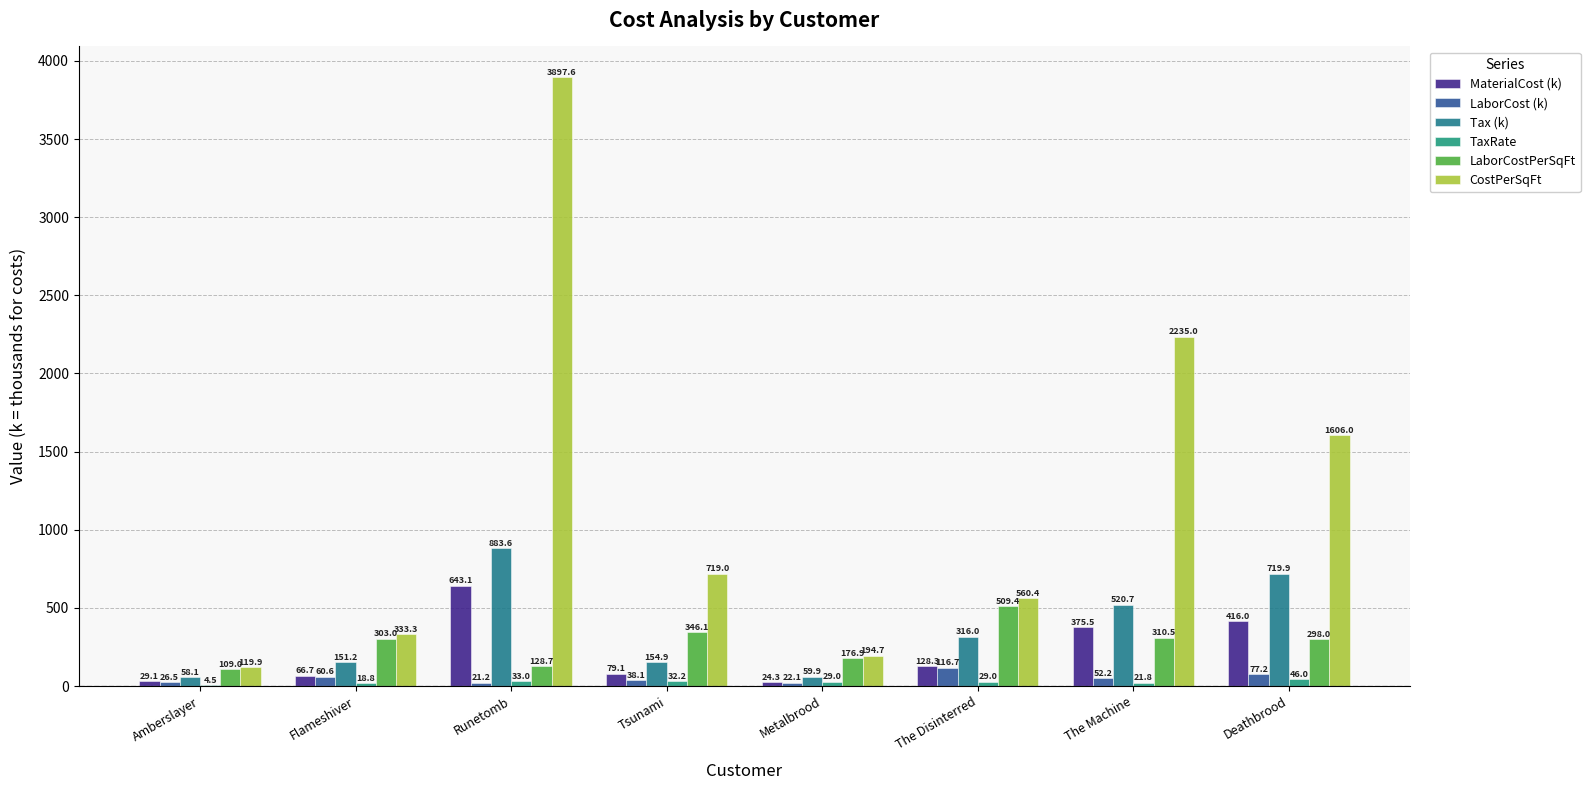

What is the minimum value for CostPerSqFt?

119.9